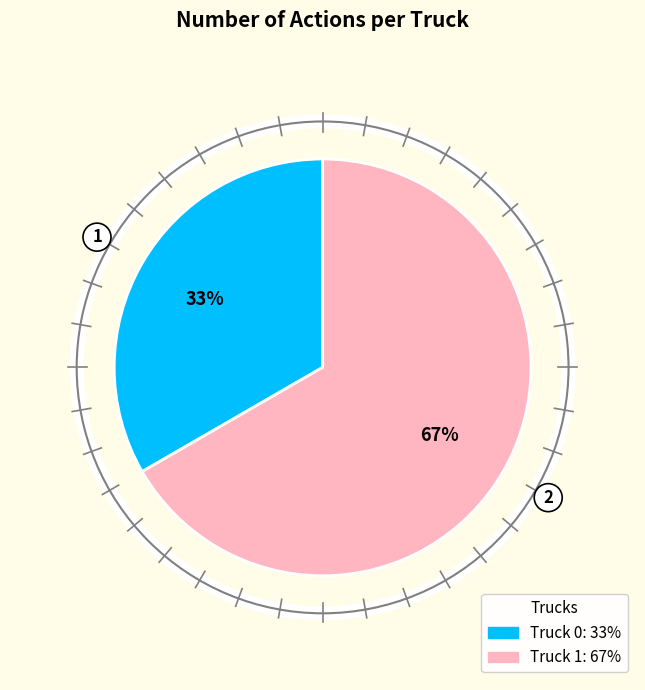

Rank the categories by value from lowest to highest.

Truck 0, Truck 1